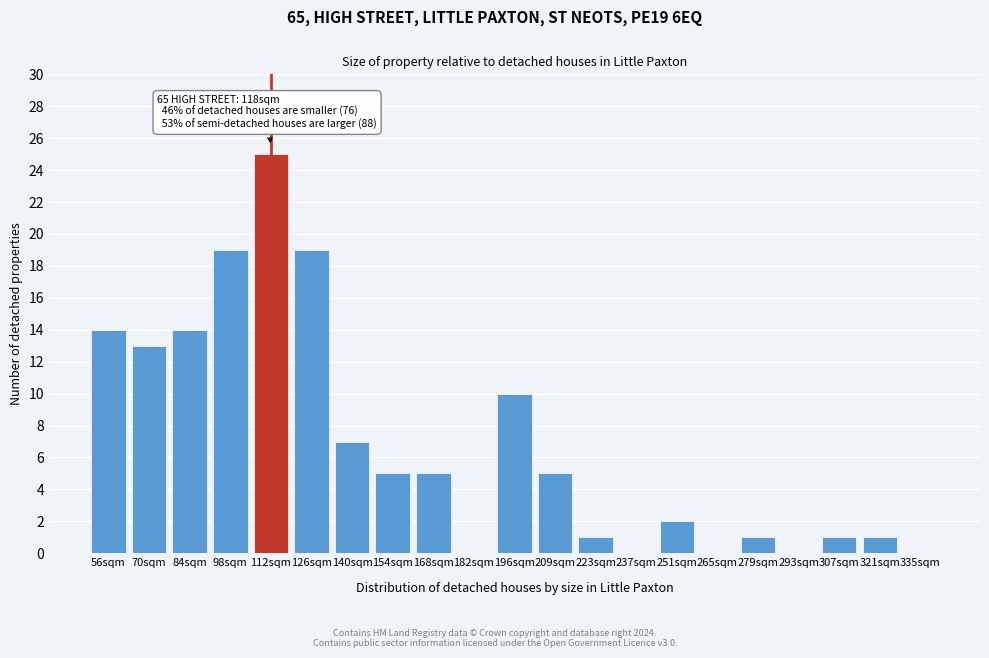

Reading right to left, extract all data points from this chart.

335sqm=0	321sqm=1	307sqm=1	293sqm=0	279sqm=1	265sqm=0	251sqm=2	237sqm=0	223sqm=1	209sqm=5	196sqm=10	182sqm=0	168sqm=5	154sqm=5	140sqm=7	126sqm=19	112sqm=25	98sqm=19	84sqm=14	70sqm=13	56sqm=14